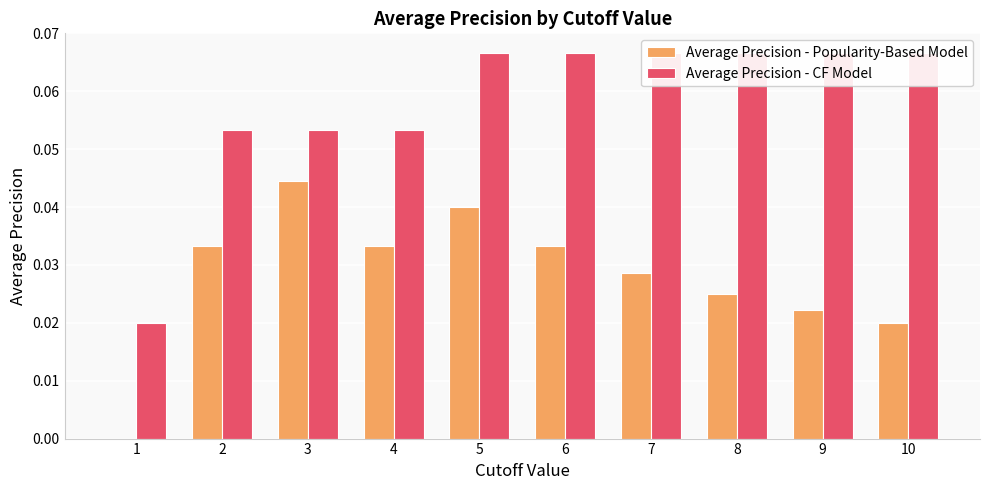

How many distinct data groups are displayed?

2